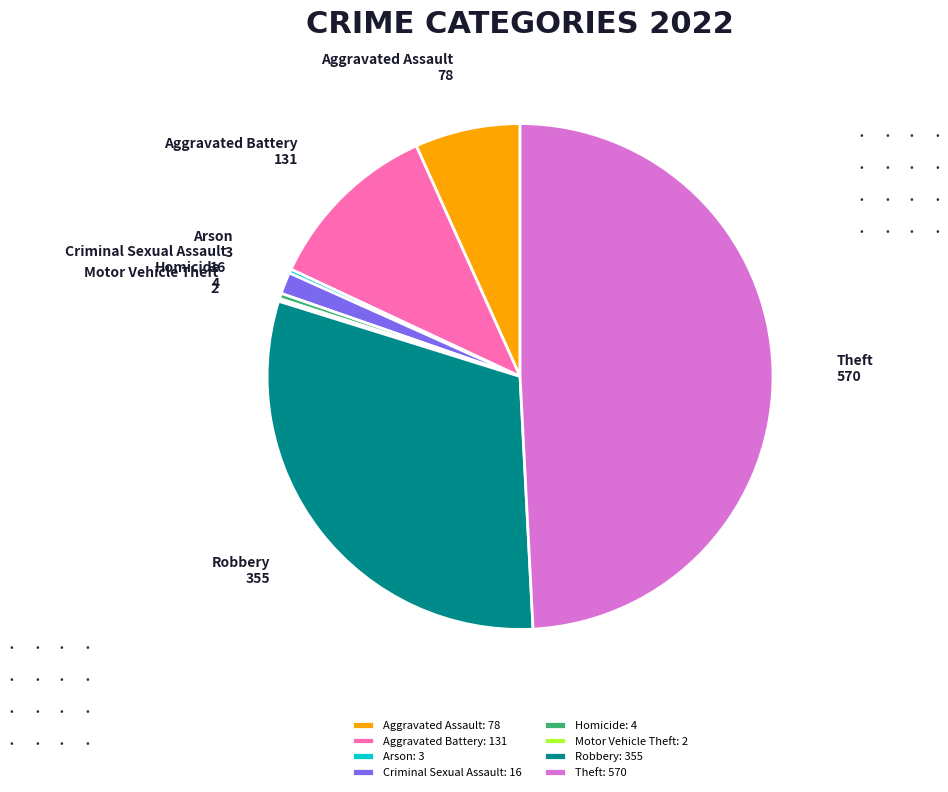

The Aggravated Assault: 78 slice represents 21% of the pie. True or false?

False